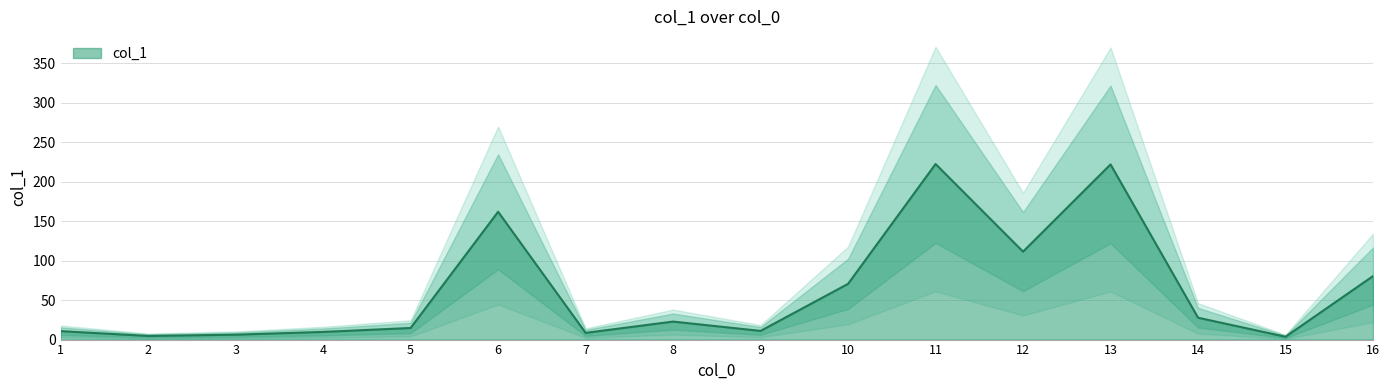

Rank the categories by value from highest to lowest.

11, 13, 6, 12, 16, 10, 14, 8, 5, 9, 1, 4, 7, 3, 2, 15